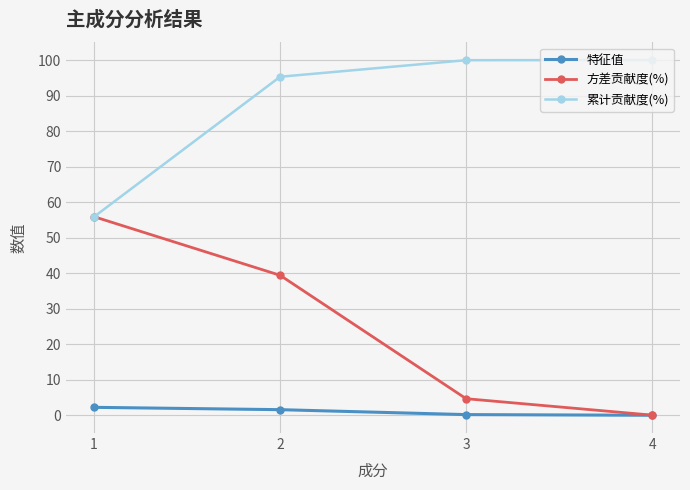

Does the chart have visible grid lines?

Yes